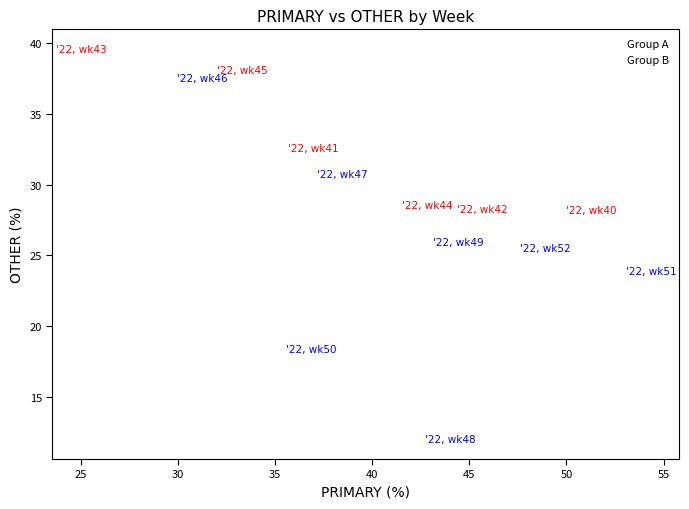

Which series has the largest Y range (max minus min)?

Group B